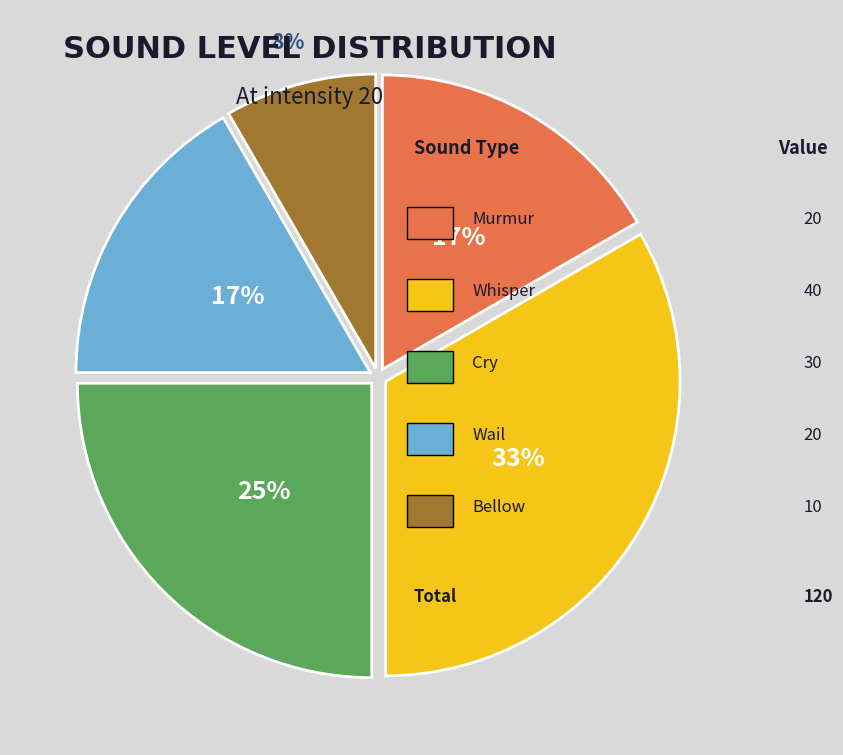

To the nearest percent, what is the average slice percentage?

20%